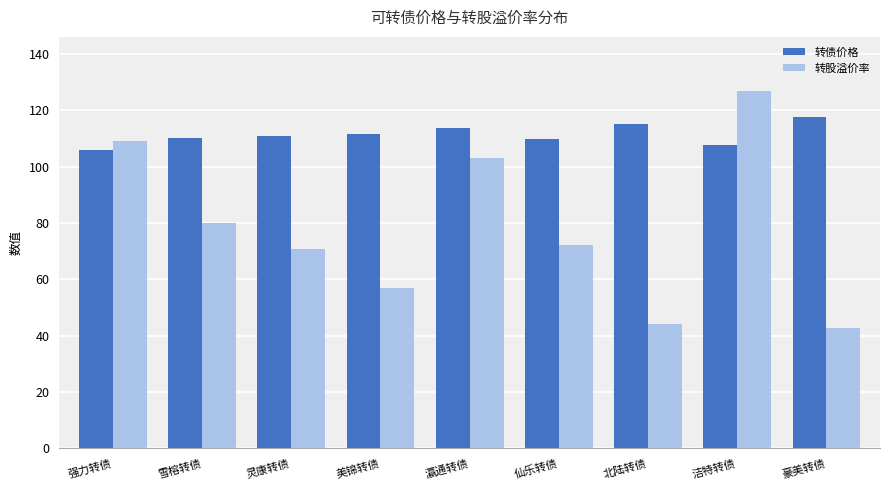

At which label does 转债价格 reach its minimum?

强力转债